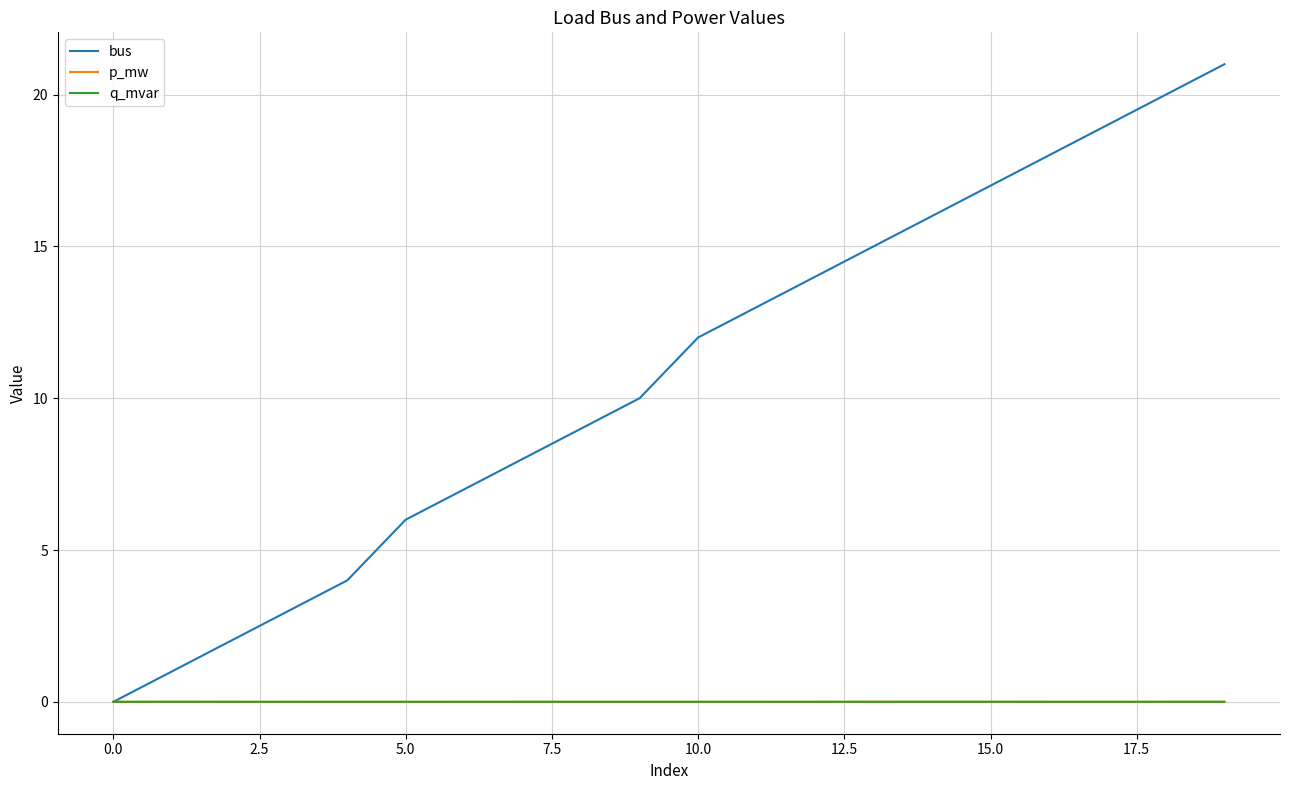

Which series has the largest total across all categories?

bus